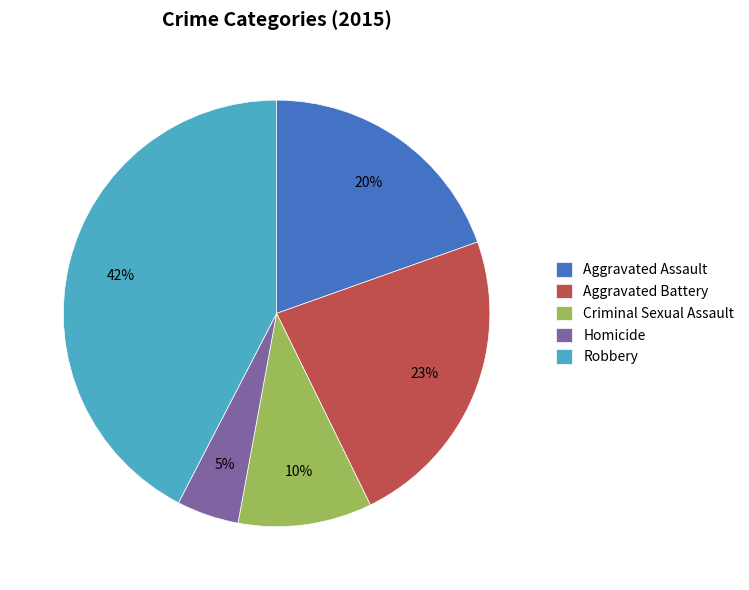

Is it true that Aggravated Assault is 20% of the pie?

True